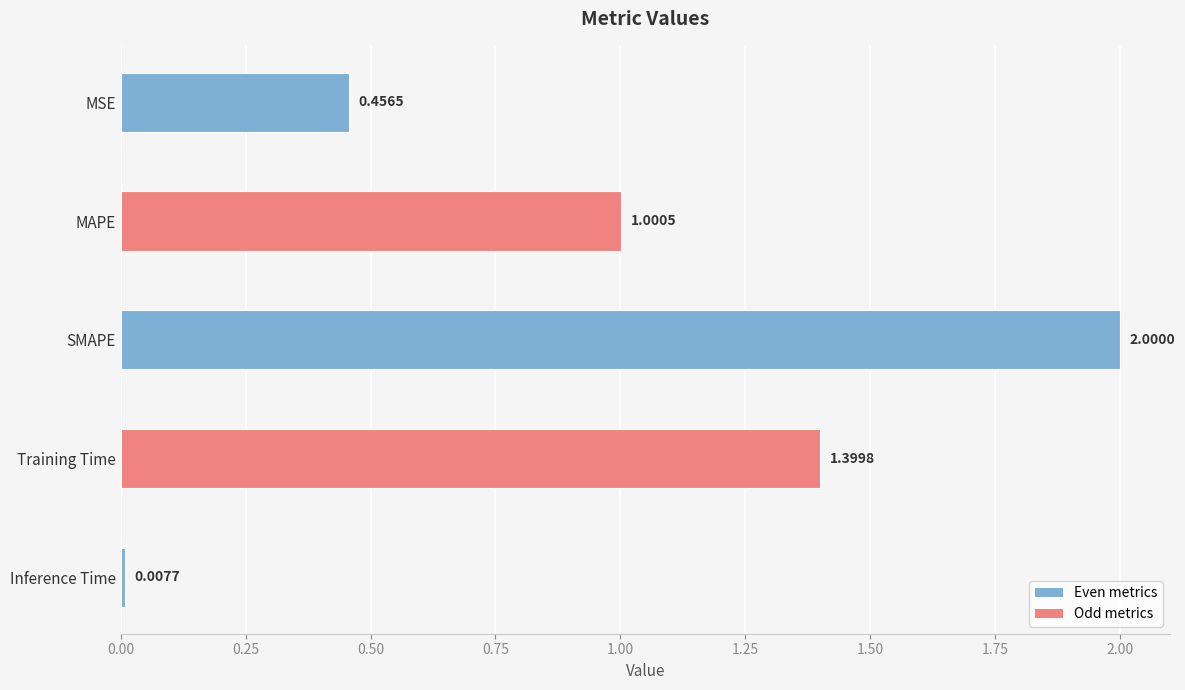

Rank the categories by value from highest to lowest.

SMAPE, Training Time, MAPE, MSE, Inference Time